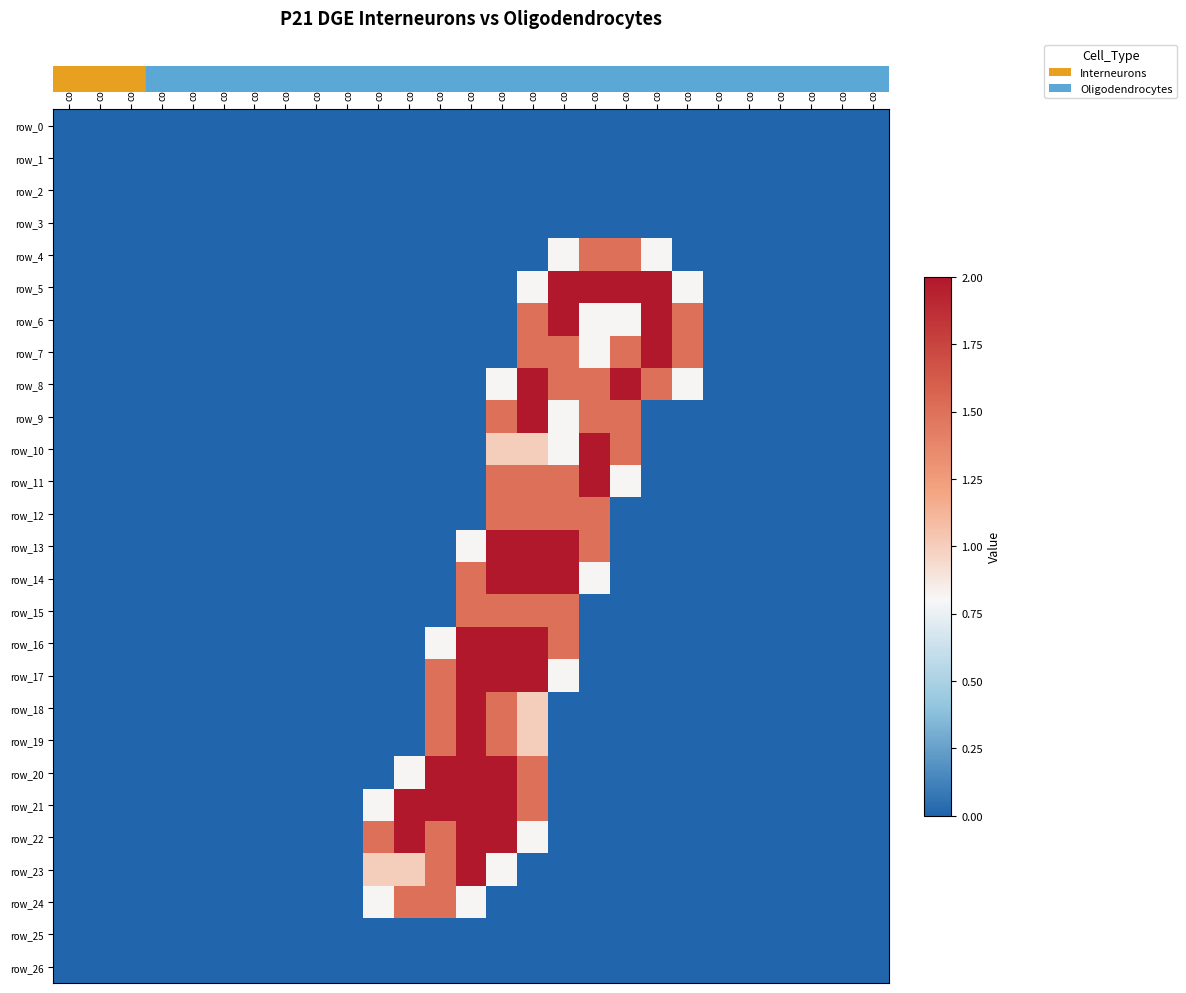

What is the average value of the row_11 series?

0.3